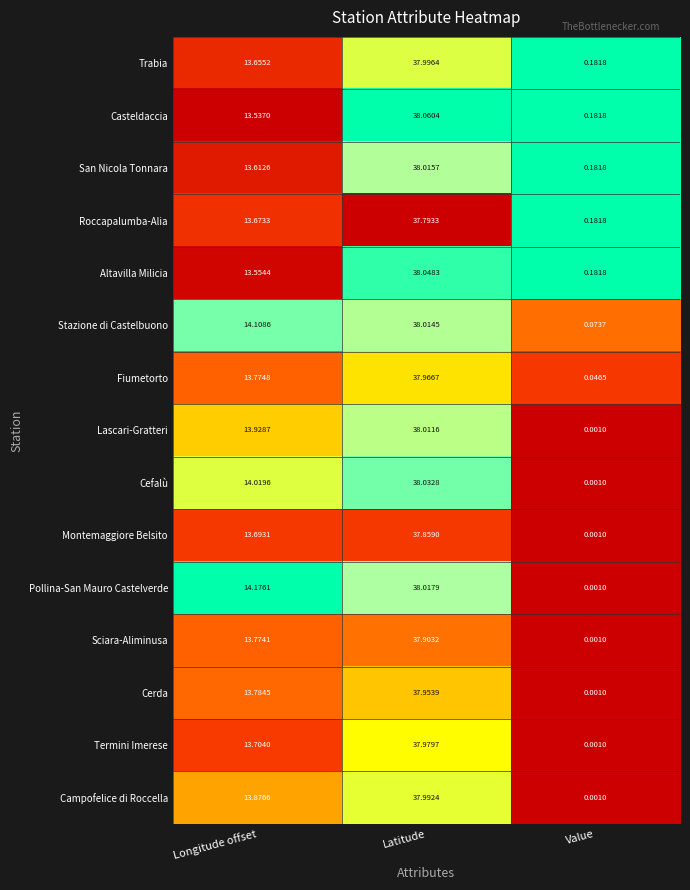

Which series has the widest spread of values?

Cefalù